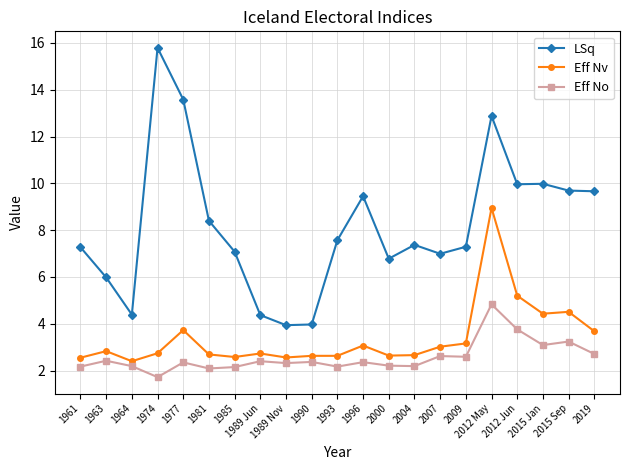

What is the sum of the Eff No values at 2007 and 1961?

4.8